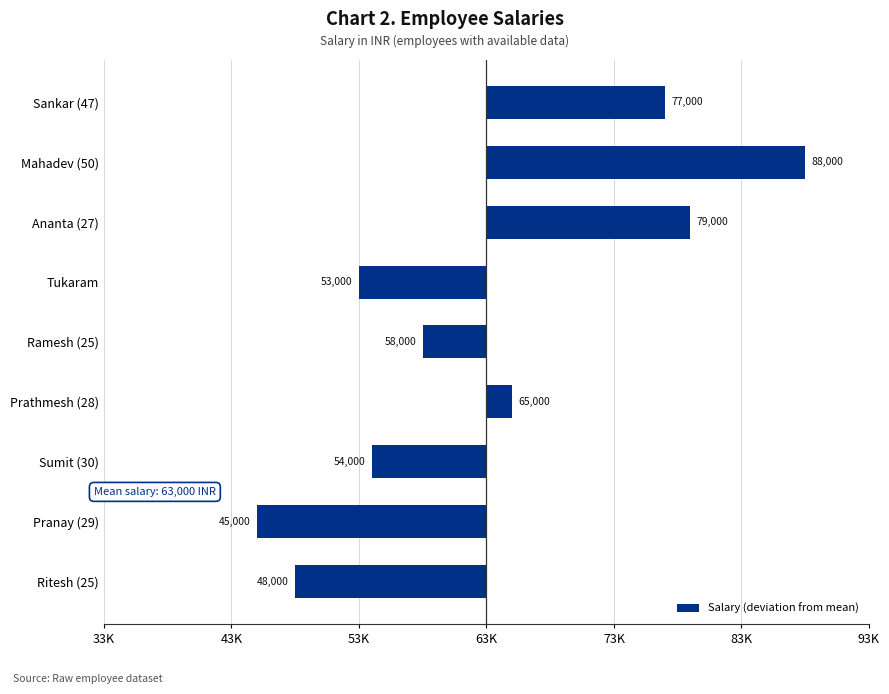

Does the chart contain any negative values?

Yes